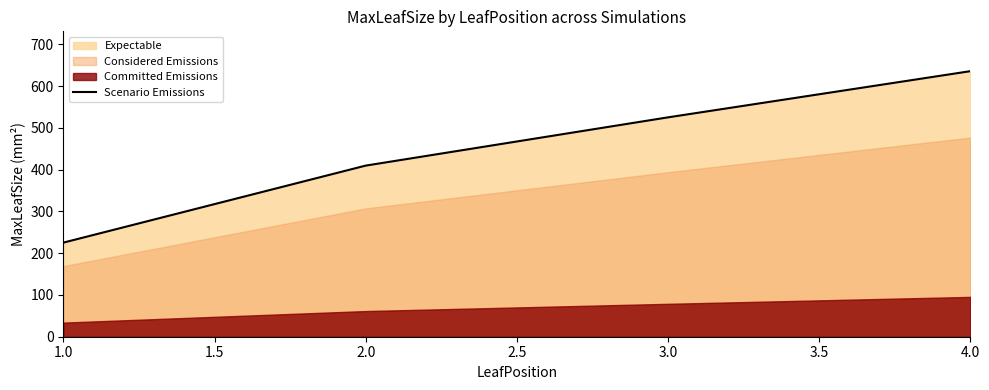

How many lines are shown in the chart?

1